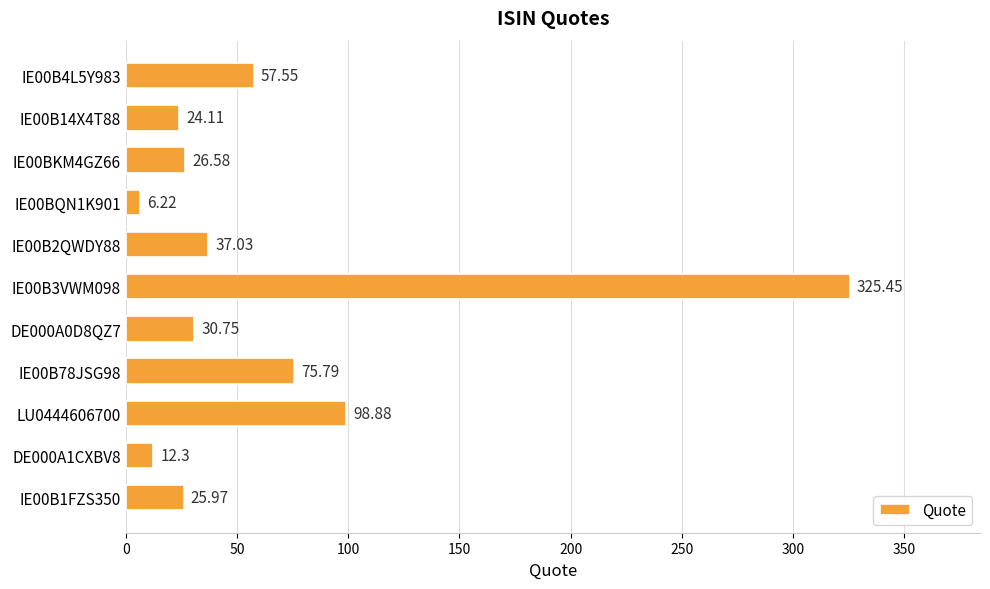

List the labels in order of value, largest first.

IE00B3VWM098, LU0444606700, IE00B78JSG98, IE00B4L5Y983, IE00B2QWDY88, DE000A0D8QZ7, IE00BKM4GZ66, IE00B1FZS350, IE00B14X4T88, DE000A1CXBV8, IE00BQN1K901